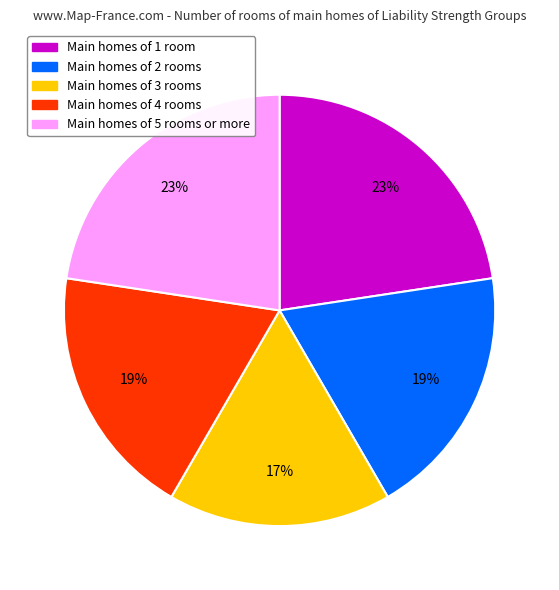

Is there any slice that represents more than half of the pie?

No